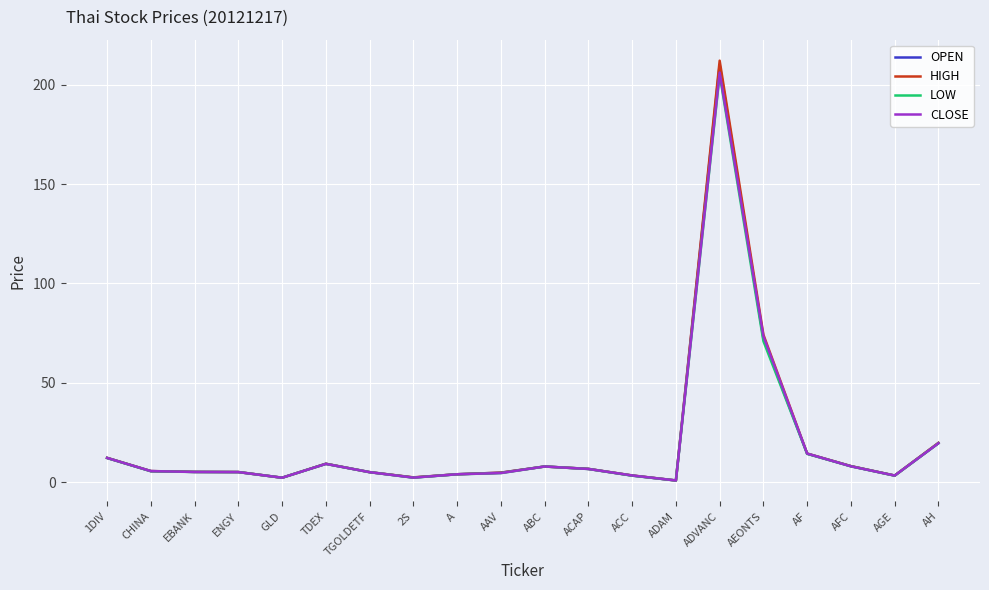

What is the highest value of the LOW series?

205.0